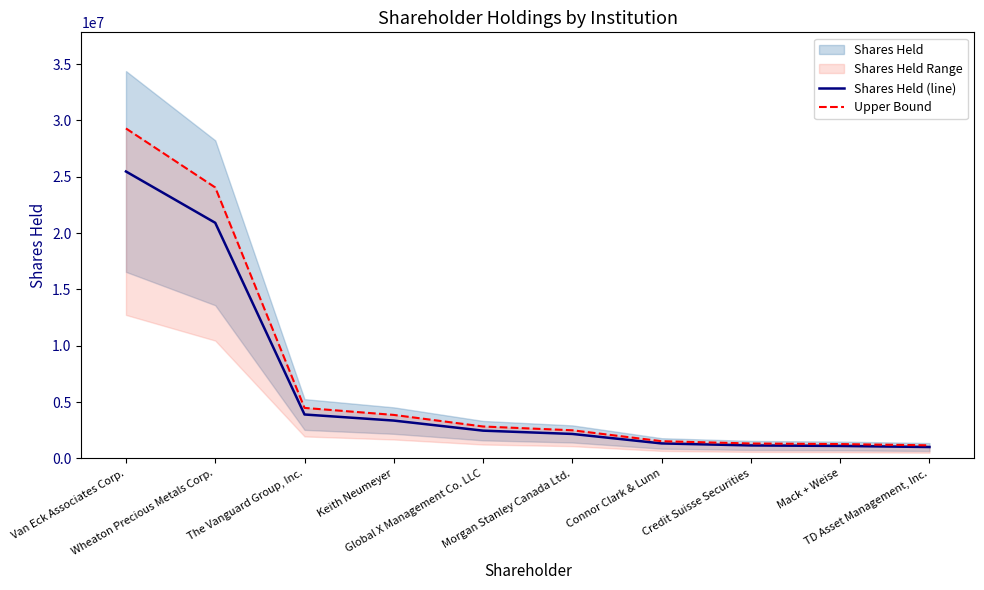

How many data points in Upper Bound are above 2830245?

5